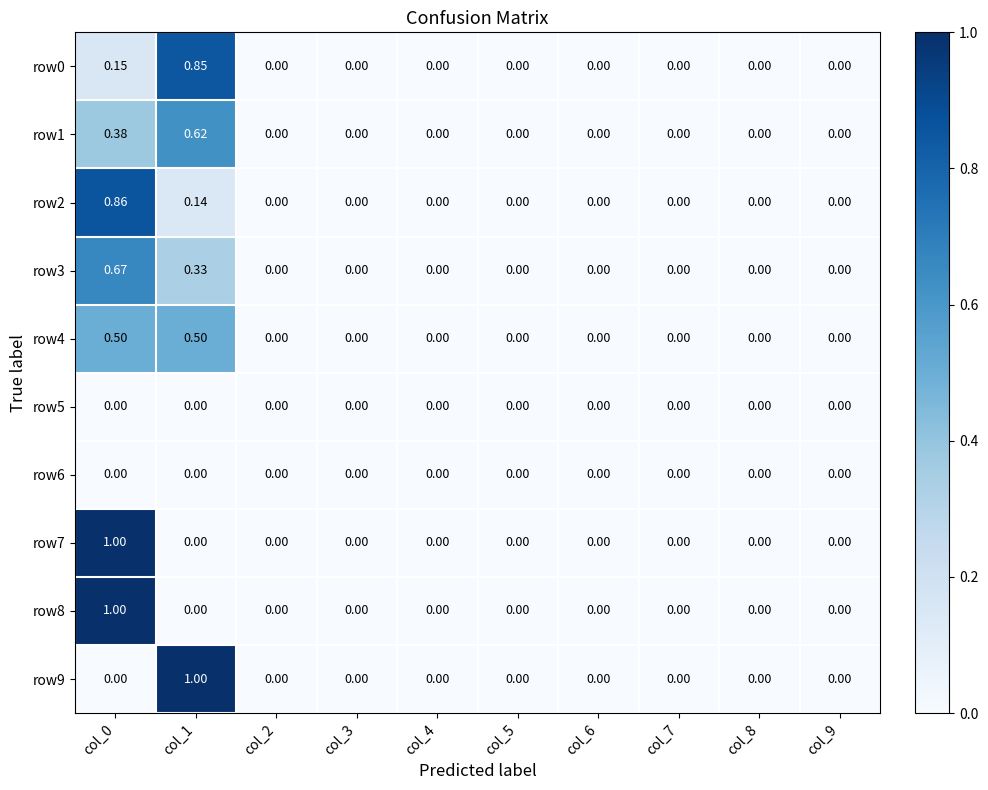

How many distinct data groups are displayed?

10